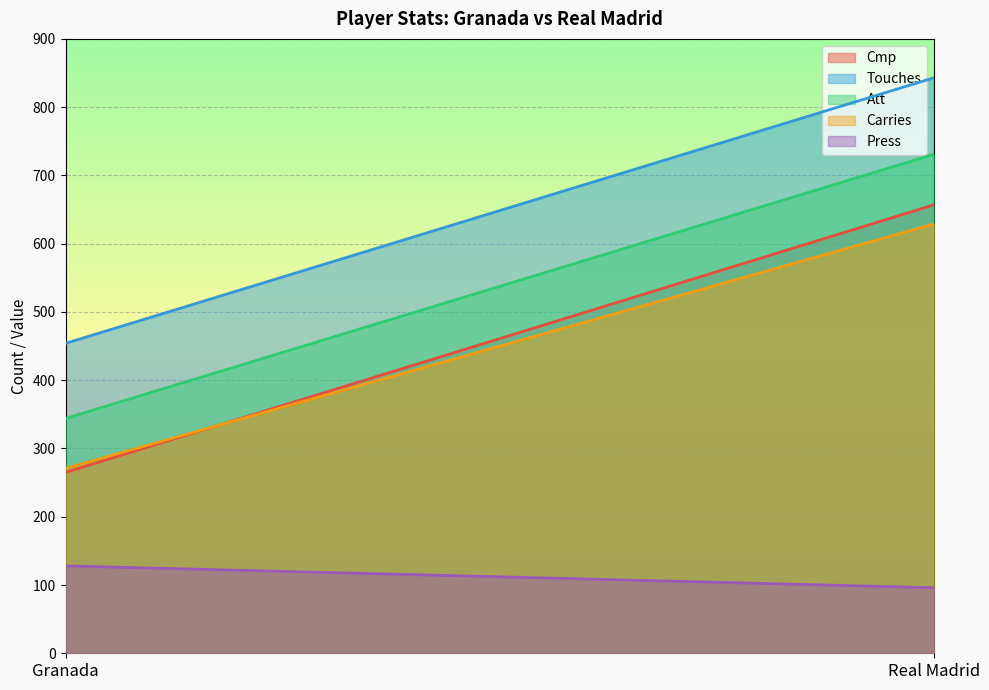

Rank the series at Real Madrid from lowest to highest value.

Press, Carries, Cmp, Att, Touches